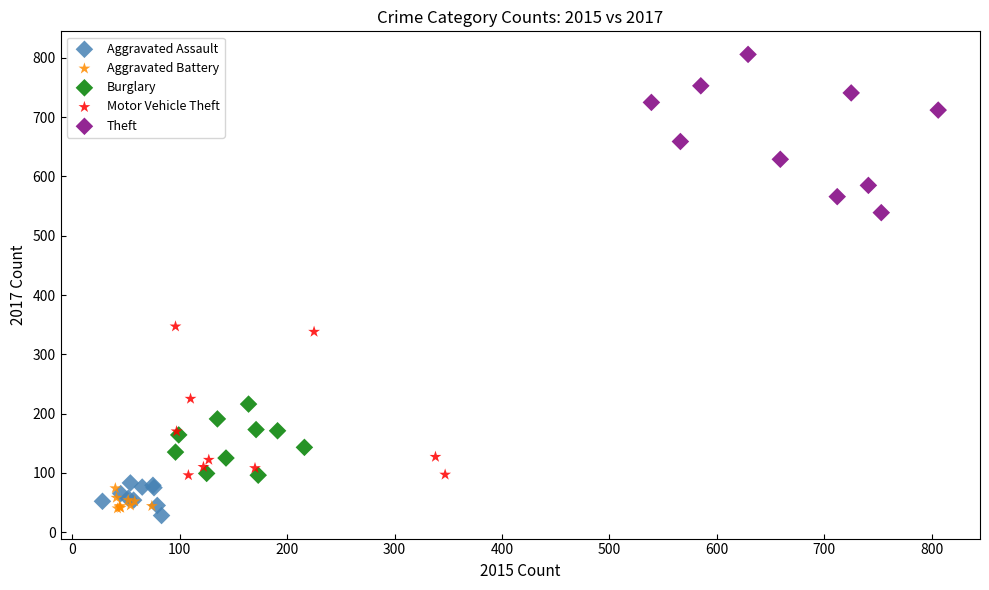

Which series contains the highest Y value?

Theft